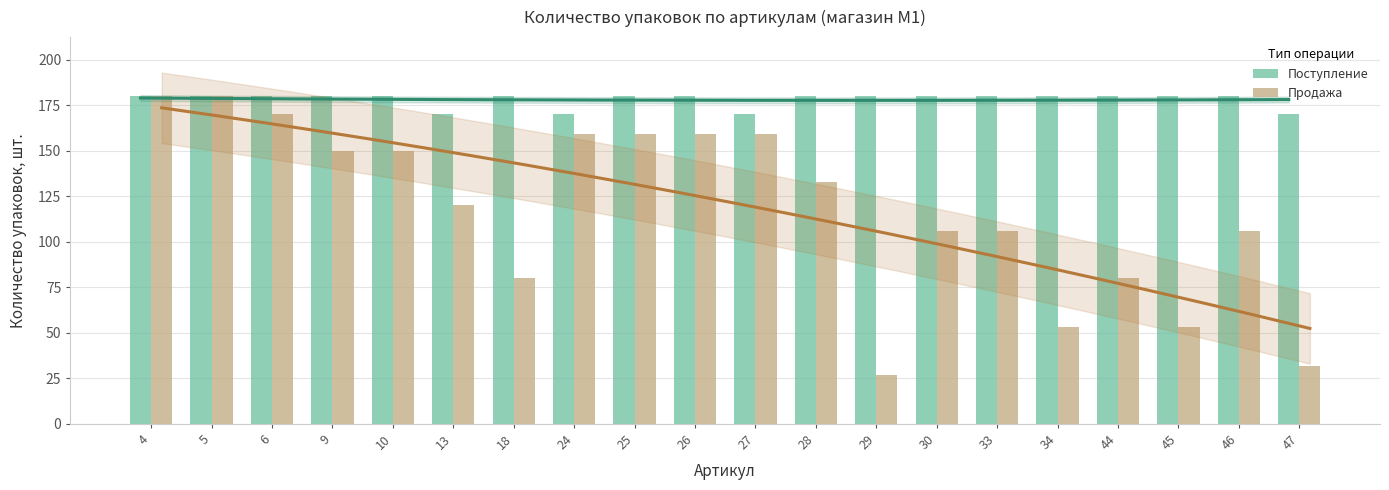

At which label does Поступление reach its peak?

4